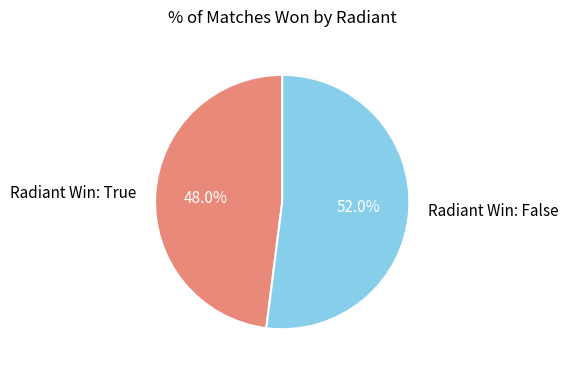

How many slices are in this pie chart?

2